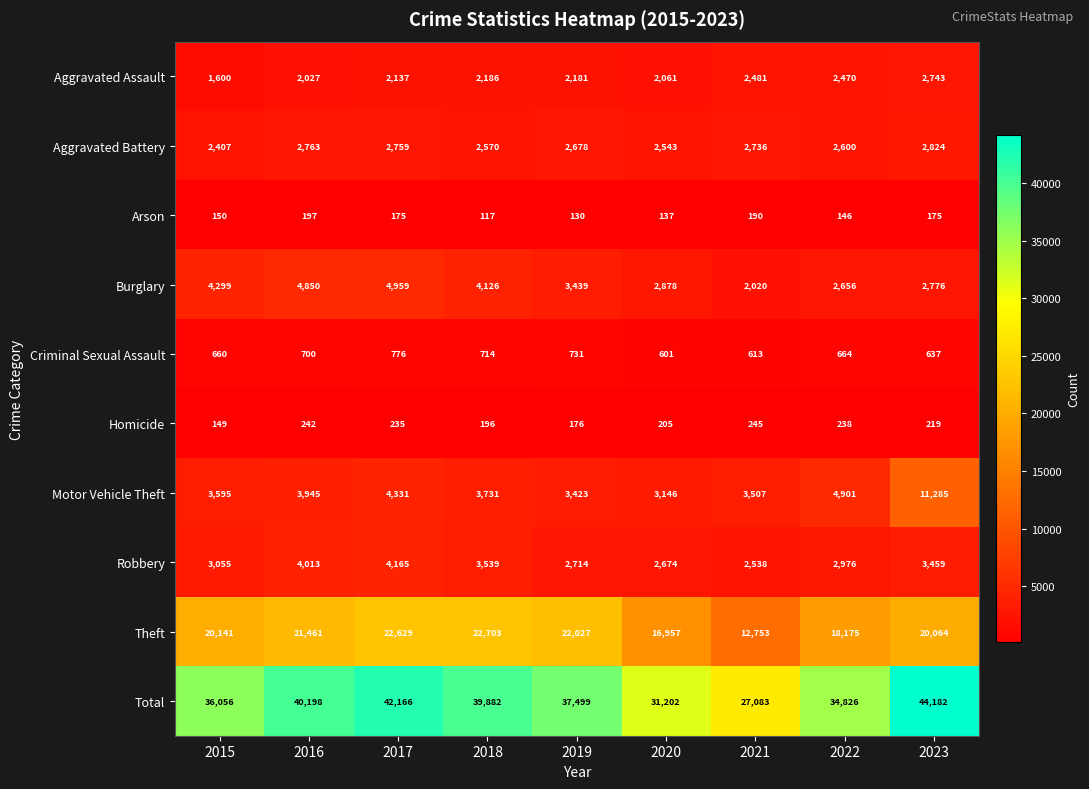

What is the maximum value shown in the chart?

44182